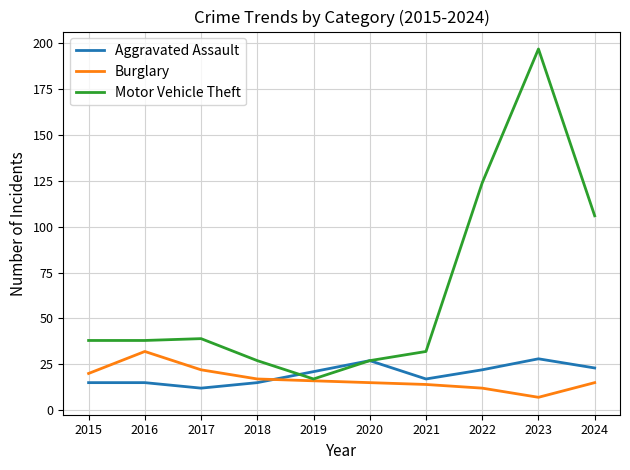

At which category does the chart reach its peak across all series?

2023